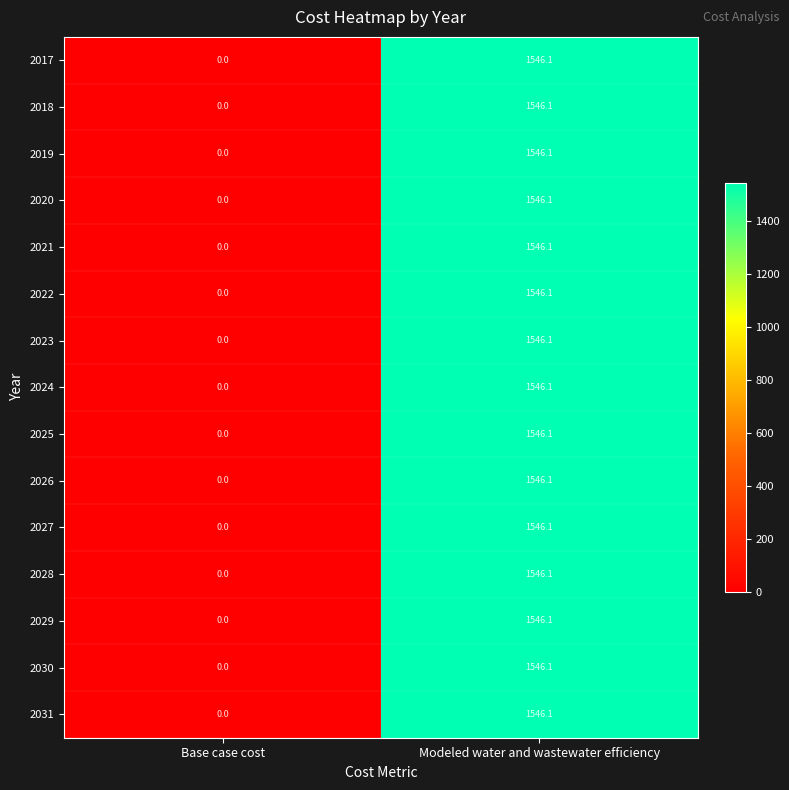

What is the difference between the 2031 values at Modeled water and wastewater efficiency and Base case cost?

1546.1